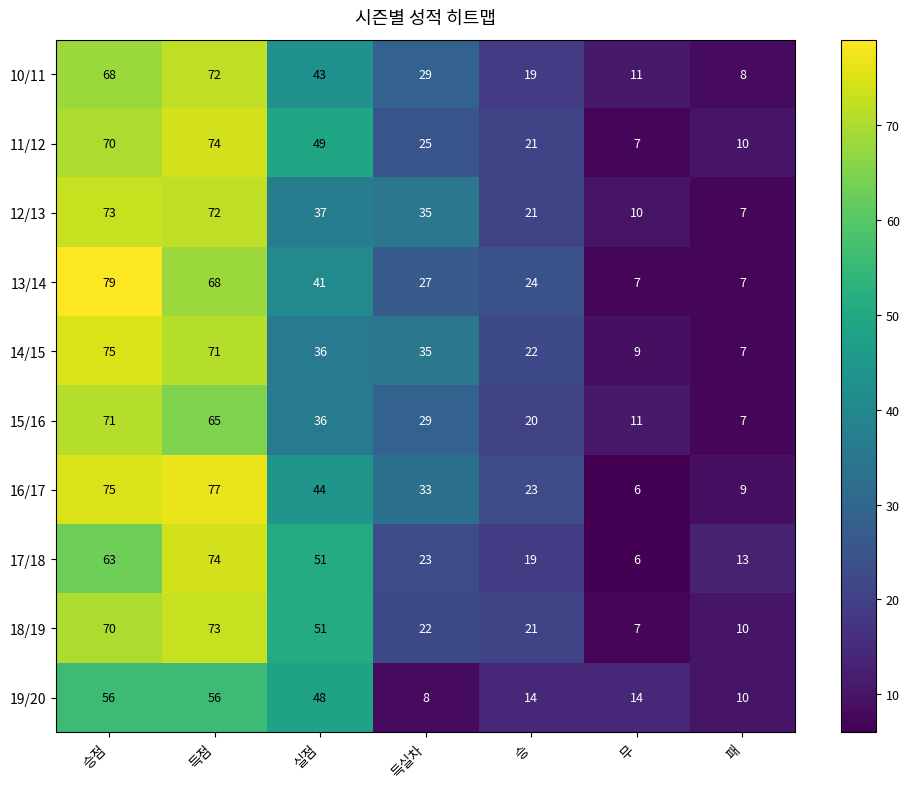

True or false: 16/17 has a value of 104 at 득점.

False